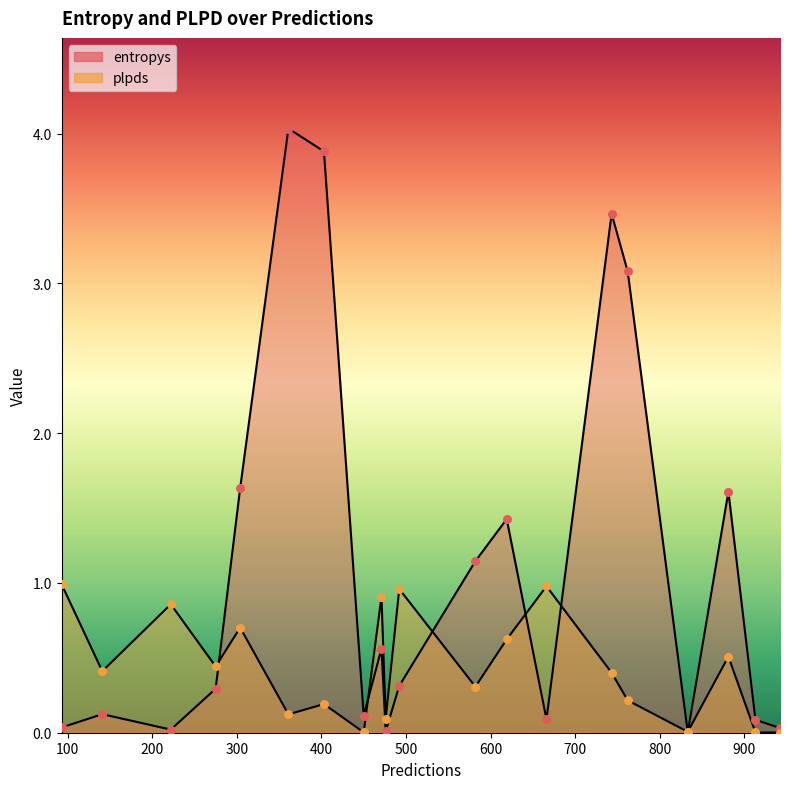

What is the total value across all series at 304?

2.3